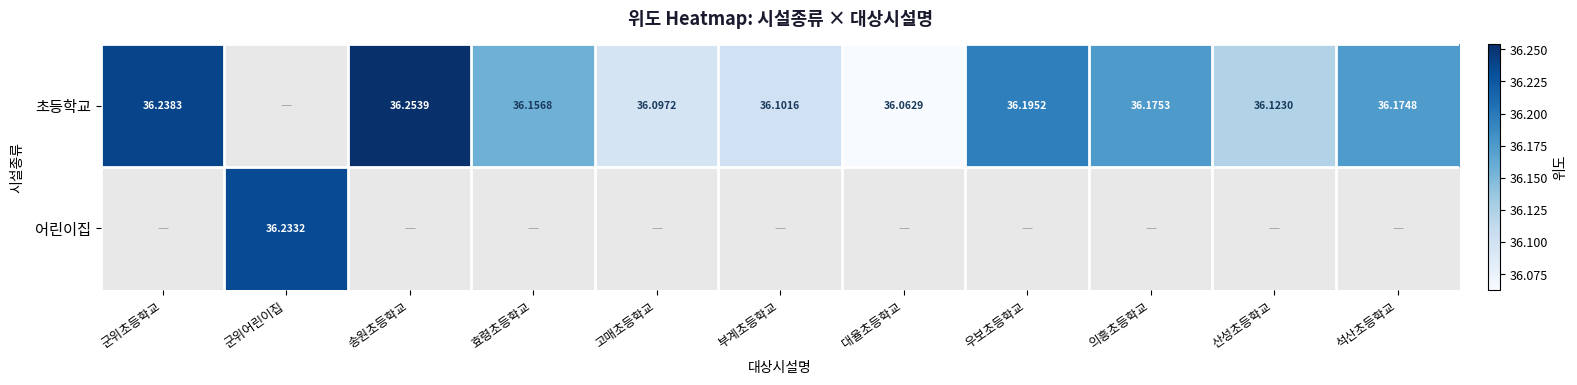

Which series has the widest spread of values?

초등학교